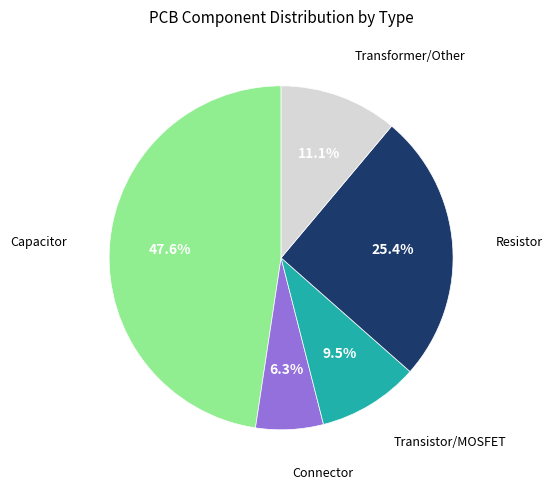

Is there any slice that represents more than half of the pie?

No